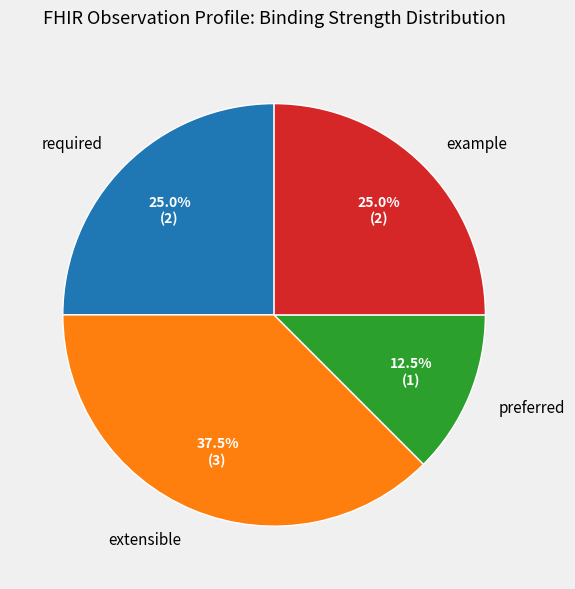

Is there any slice that represents more than half of the pie?

No